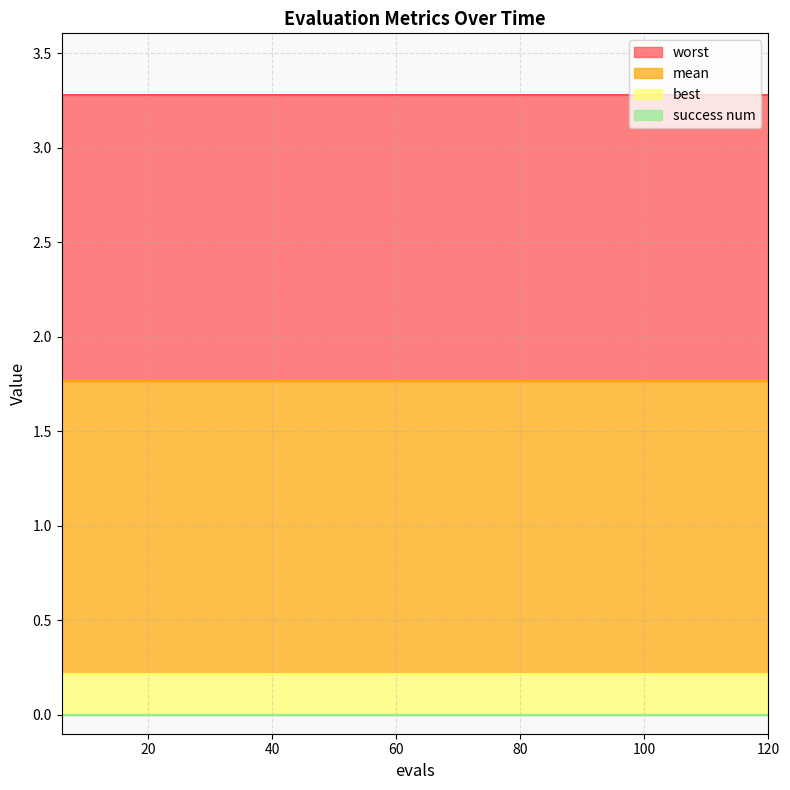

Does the chart display data point markers on the line(s)?

No